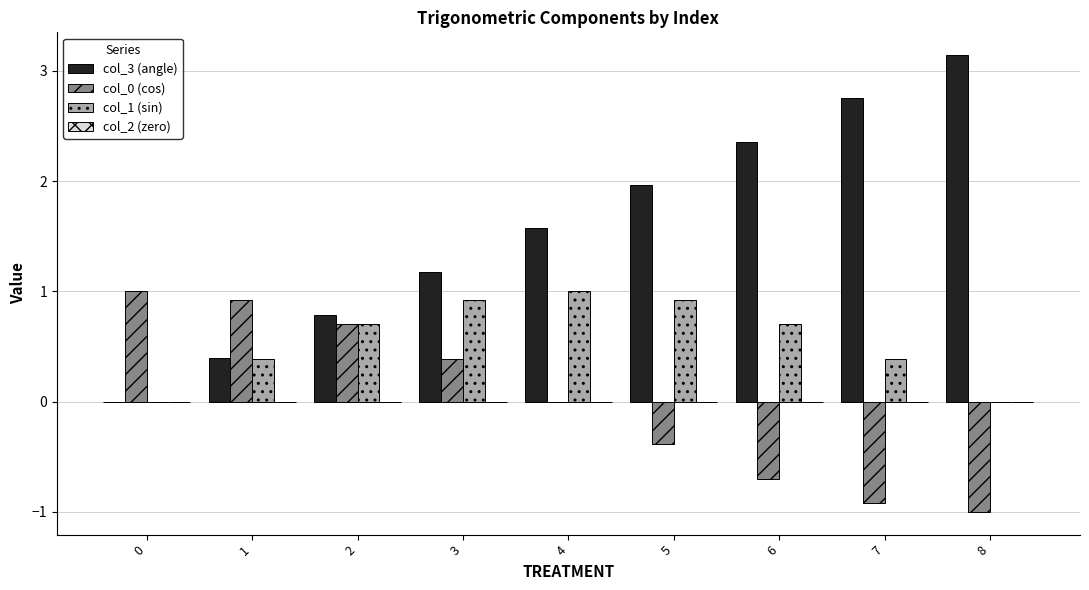

Between 0 and 5, which series saw the biggest shift?

col_3 (angle)